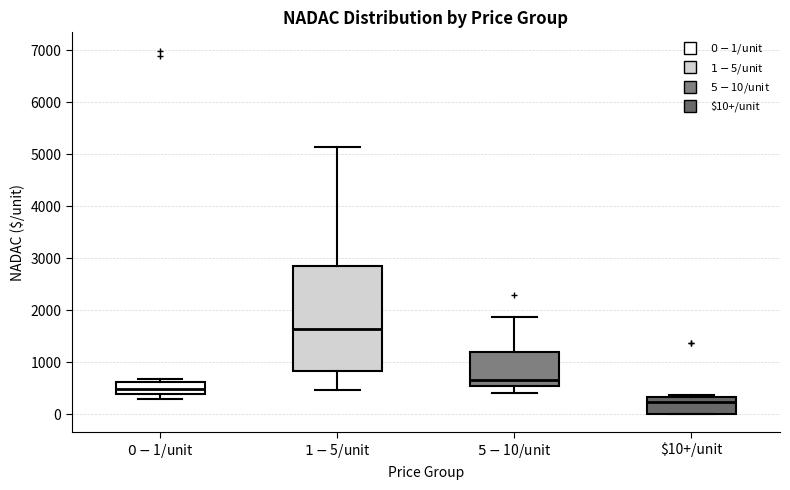

Reading left to right, read every box against the y-axis: the position of its median line, the range the box covers, and the ends of its whiskers. The values are not printed on the chart, so give them approximately, as read against the axis.

$0-$1/unit: median 500, box 400 to 600, whiskers 300 to 700
$1-$5/unit: median 1600, box 800 to 2900, whiskers 500 to 5100
$5-$10/unit: median 700, box 500 to 1200, whiskers 400 to 1900
$10+/unit: median 200, box 0 to 300, whiskers 0 to 400